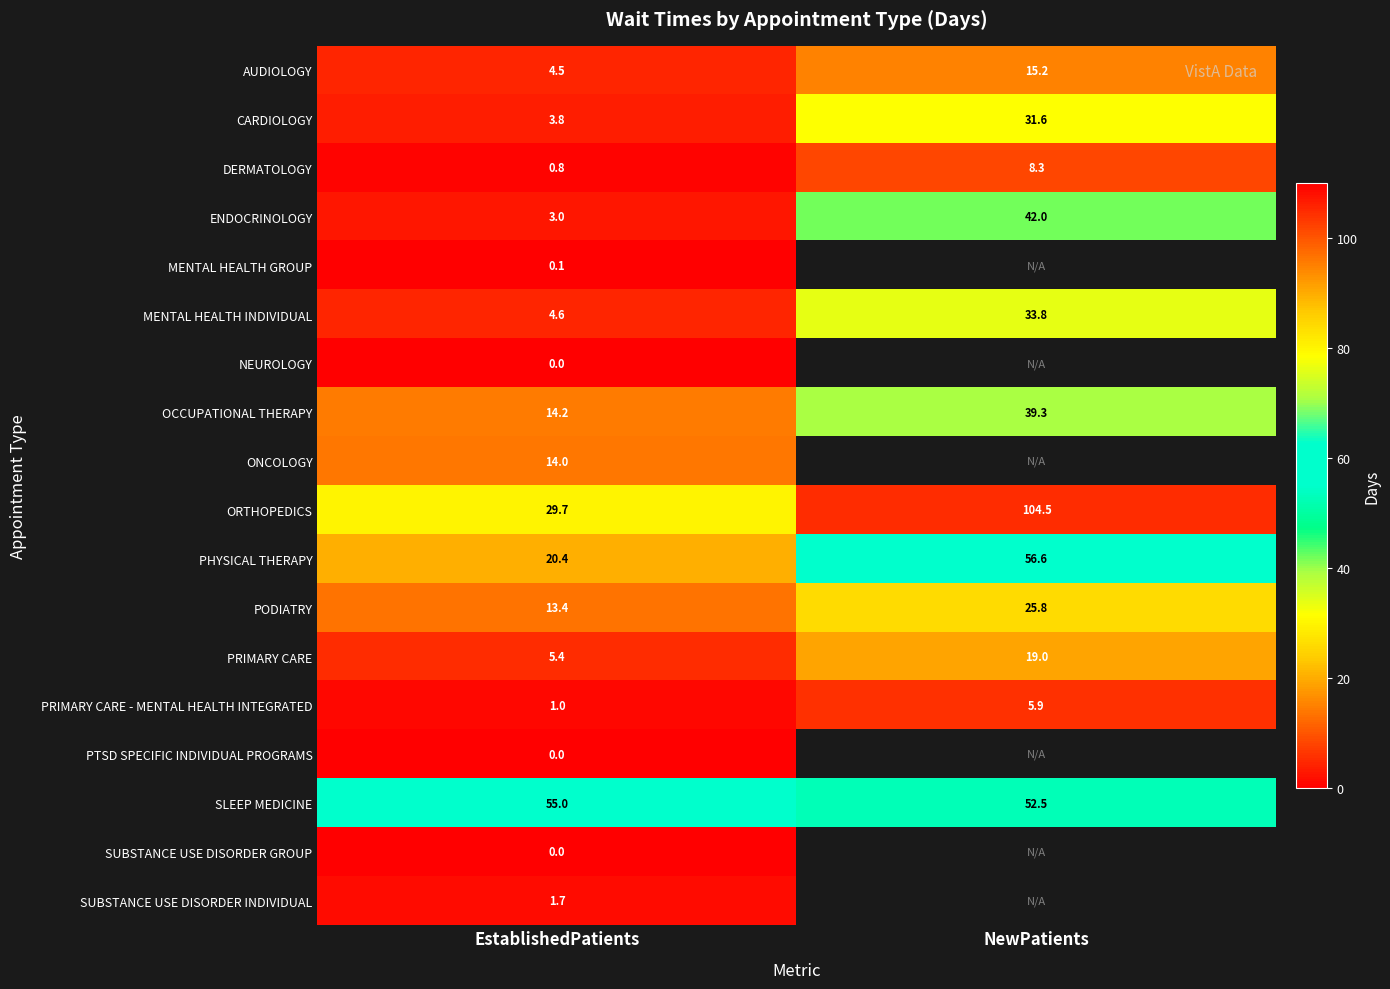

What is the difference between the maximum and minimum values in the PHYSICAL THERAPY series?

36.2